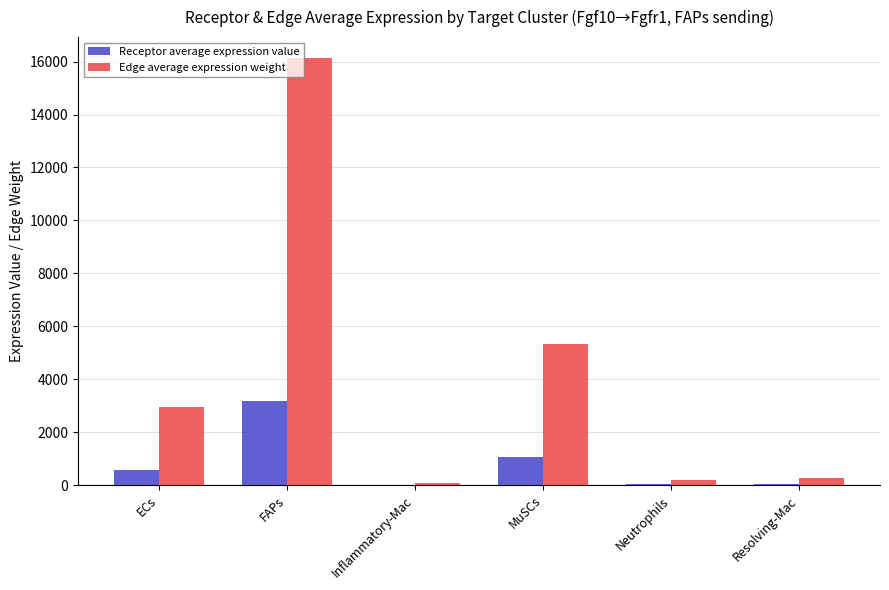

Which series changed the most between ECs and FAPs?

Edge average expression weight